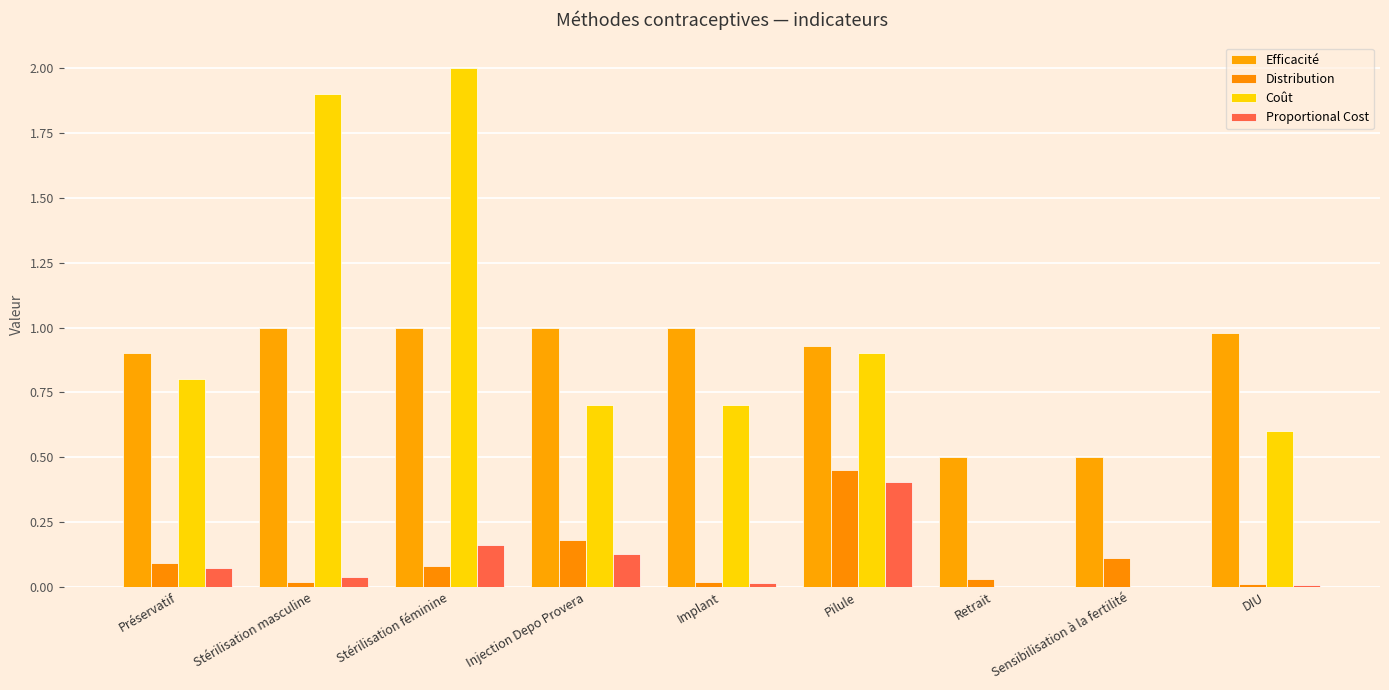

What is the label of the 5th bar from the right?

Implant